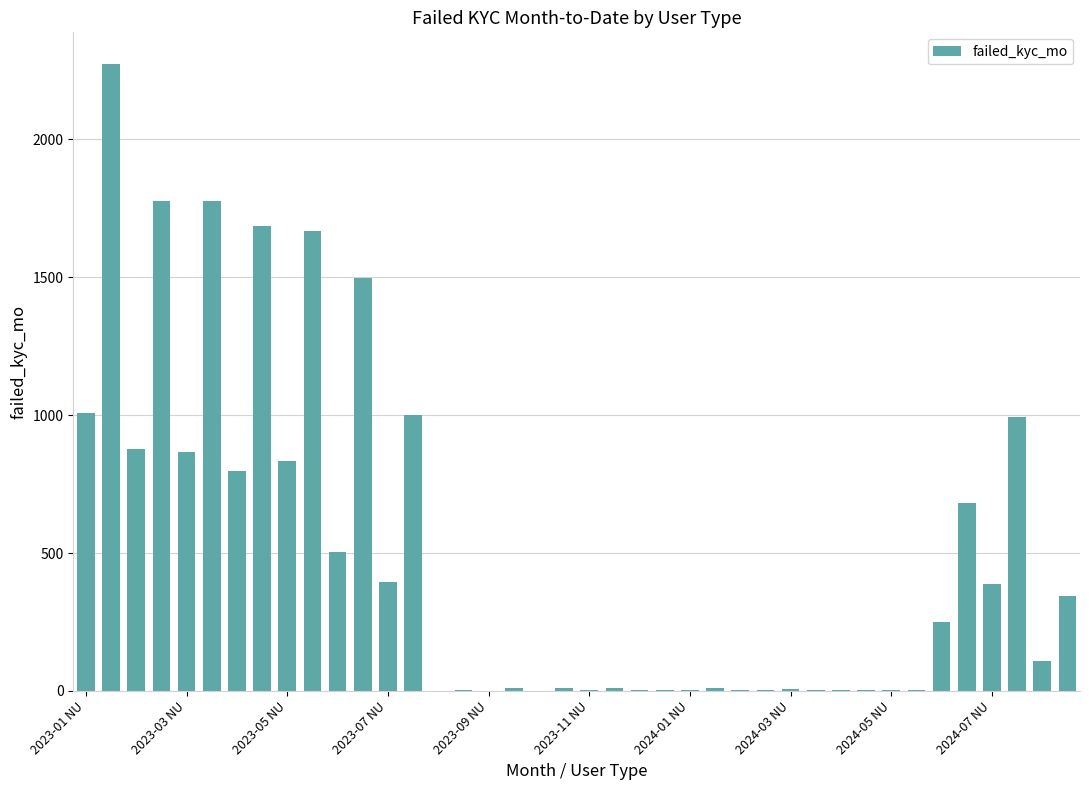

Count the number of categories in the chart.

40